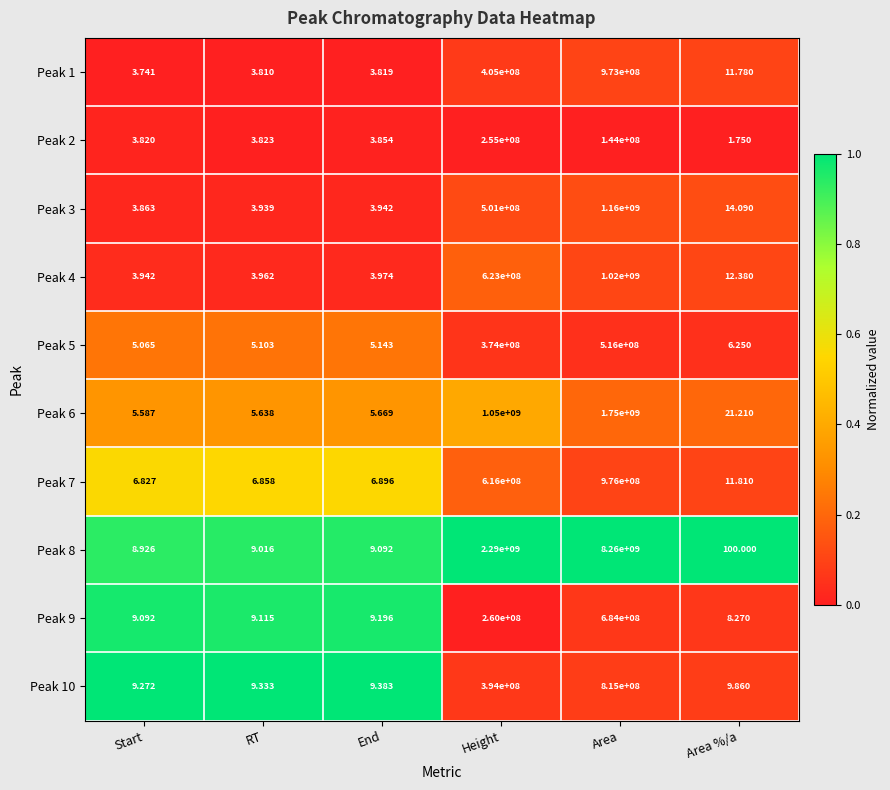

How many series are shown in this chart?

10